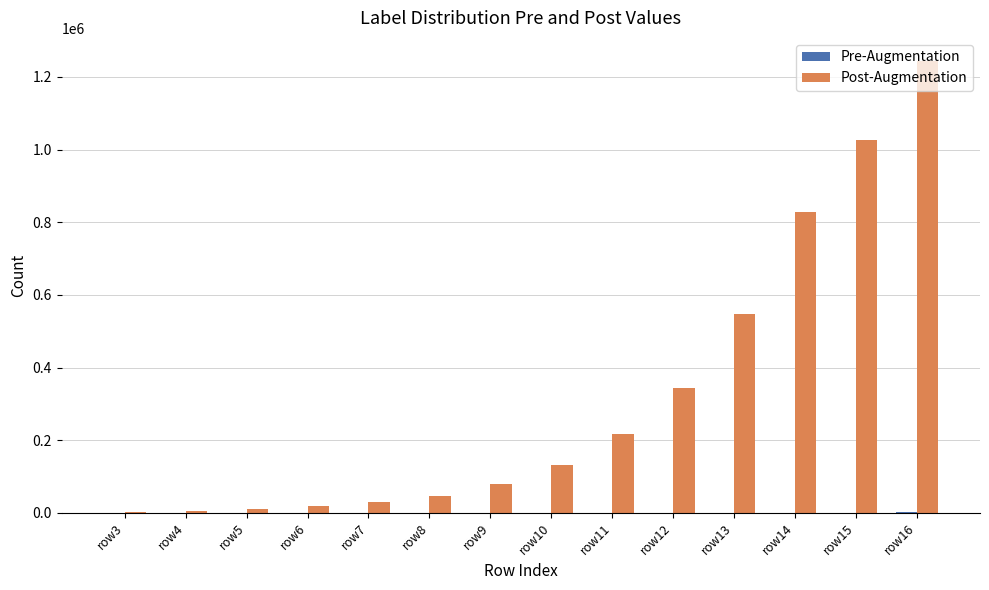

What is the sum of all Post-Augmentation values?

4530322